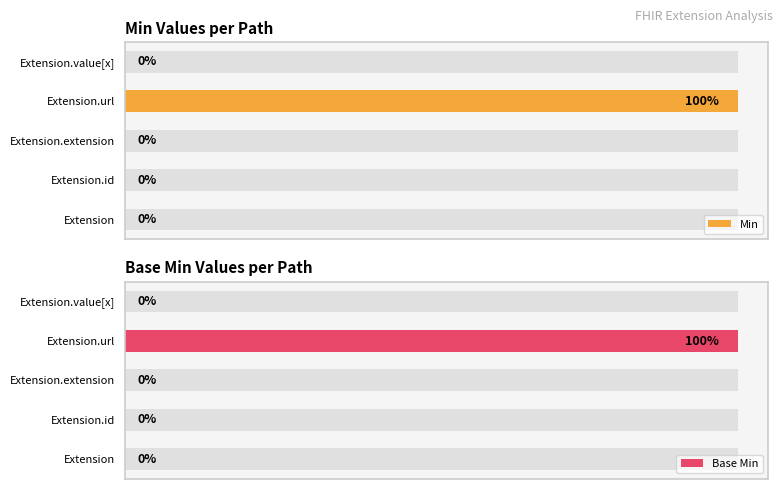

Which series changed the most between Extension.id and Extension.url?

Min